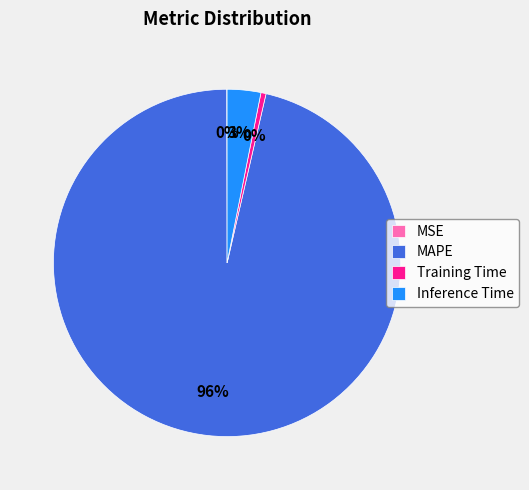

Is it true that Training Time is 0% of the pie?

True